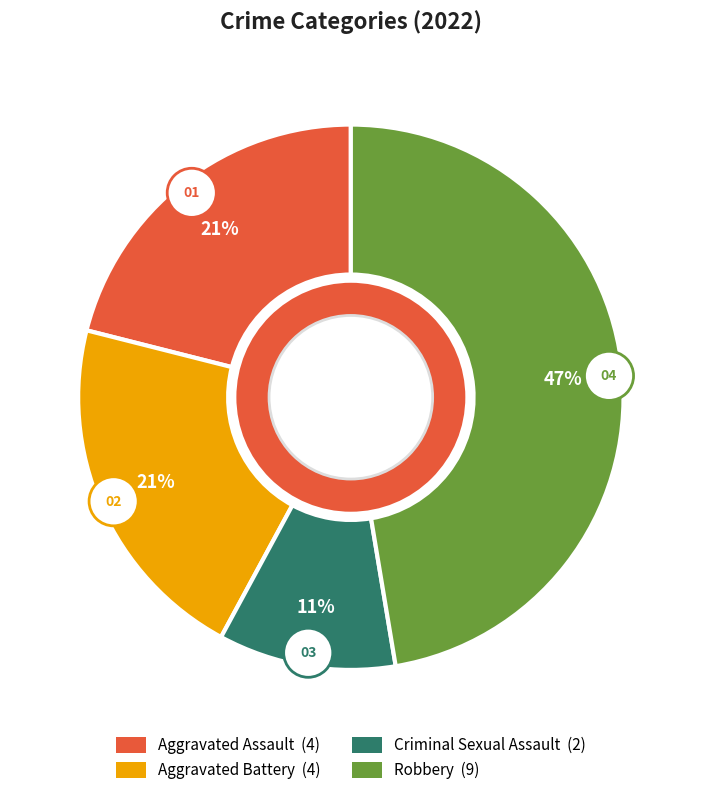

To the nearest percent, what is the difference between the largest and smallest slice percentages?

37%